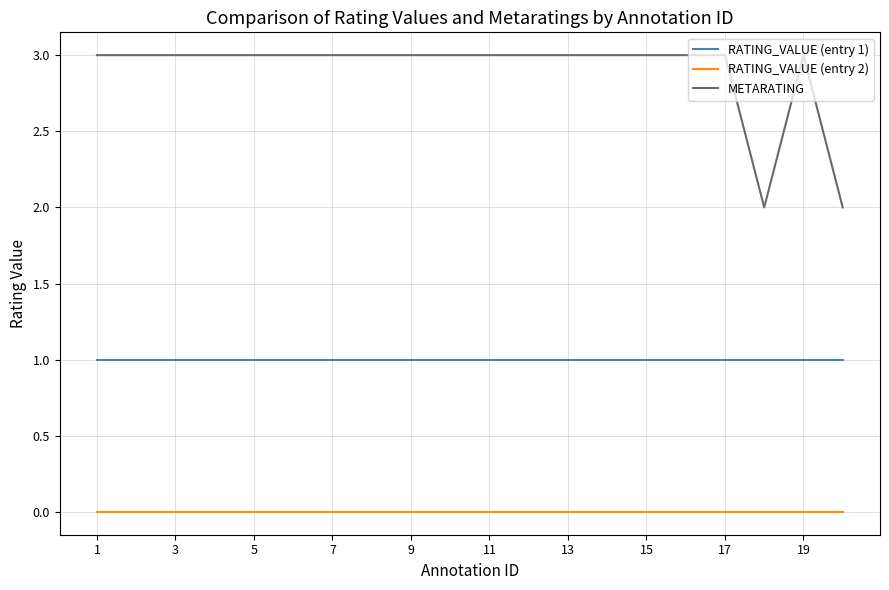

Is this an area chart (filled region under the line)?

No